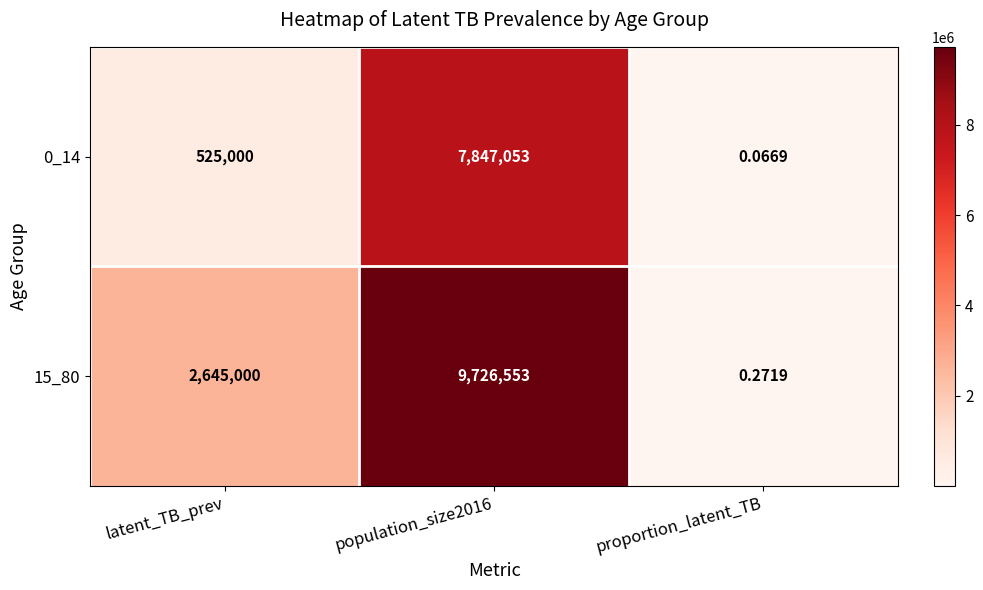

Which series changed the most between latent_TB_prev and population_size2016?

0_14